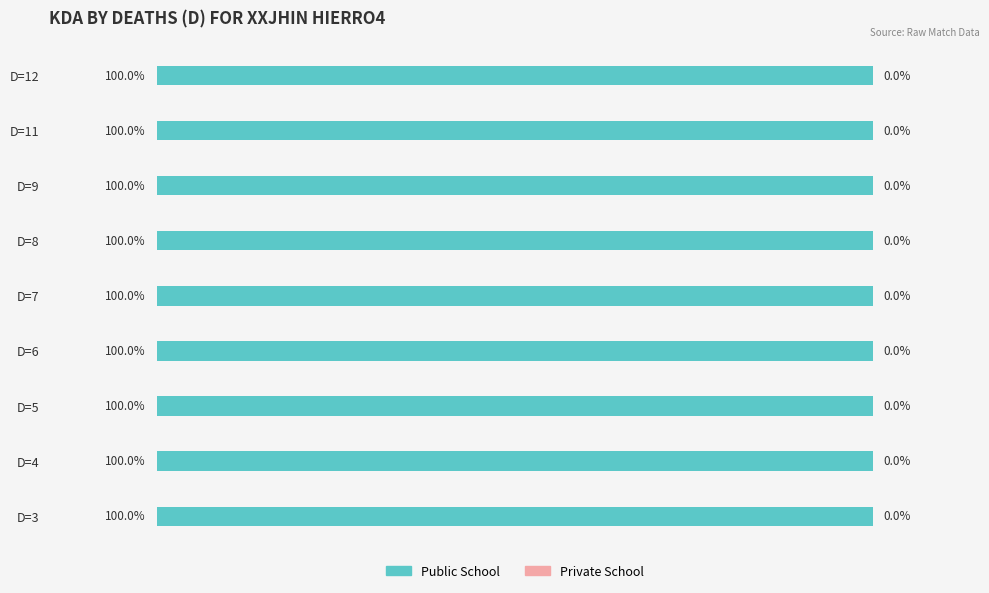

Which series has the largest range (max minus min)?

Public School